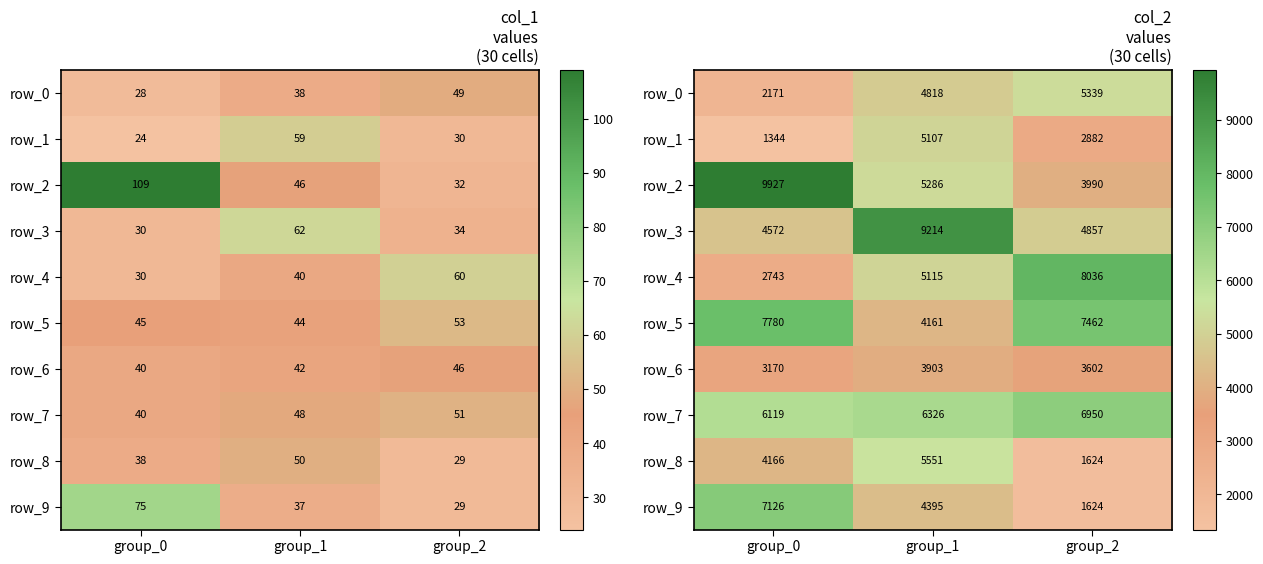

At which category is the sum across all series the highest?

group_1